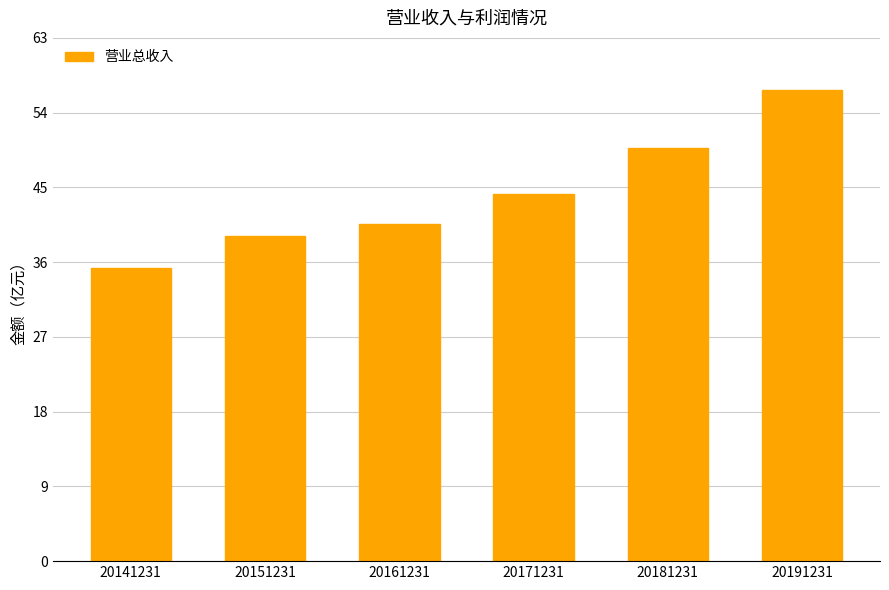

Reading left to right, what are all the values shown in this chart?

20141231=35.3	20151231=39.2	20161231=40.5	20171231=44.2	20181231=49.7	20191231=56.7